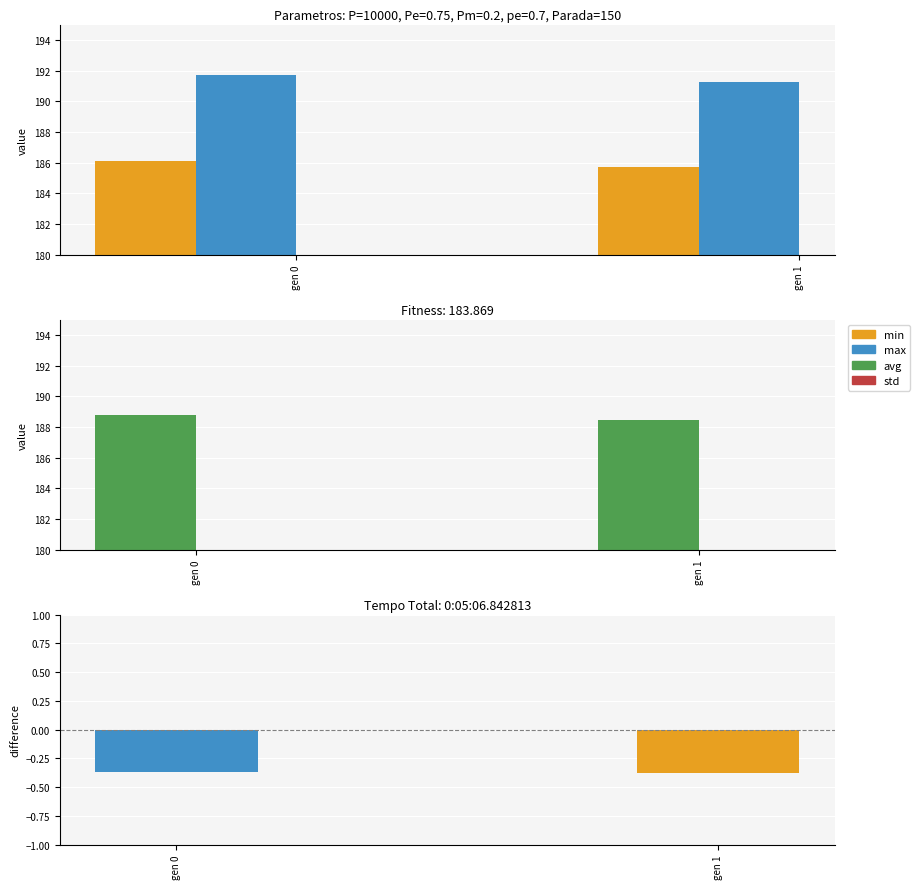

What is the minimum value for min?

185.7